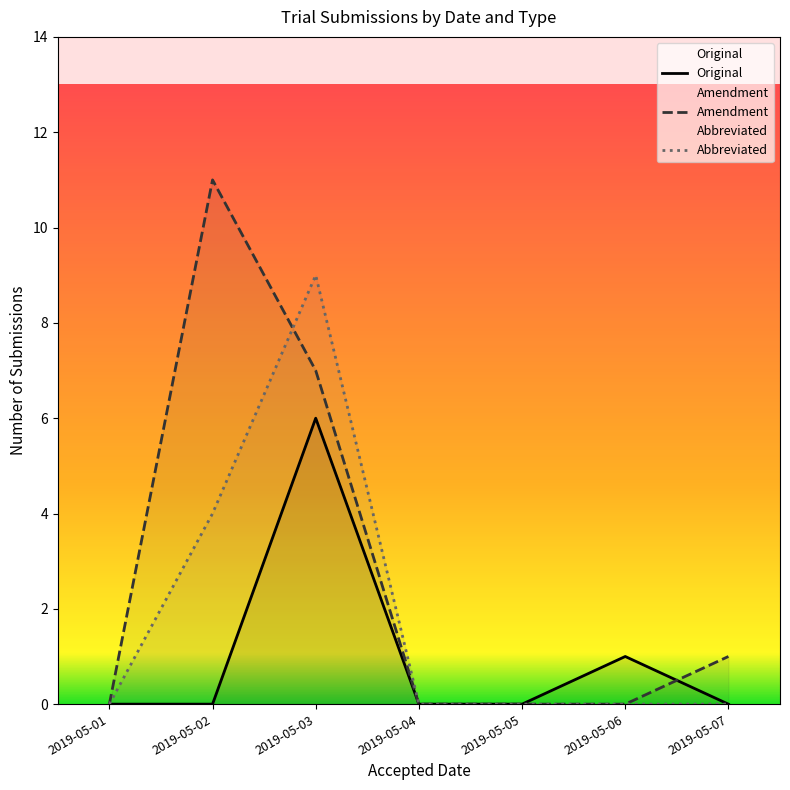

What is the highest value of the Original series?

6